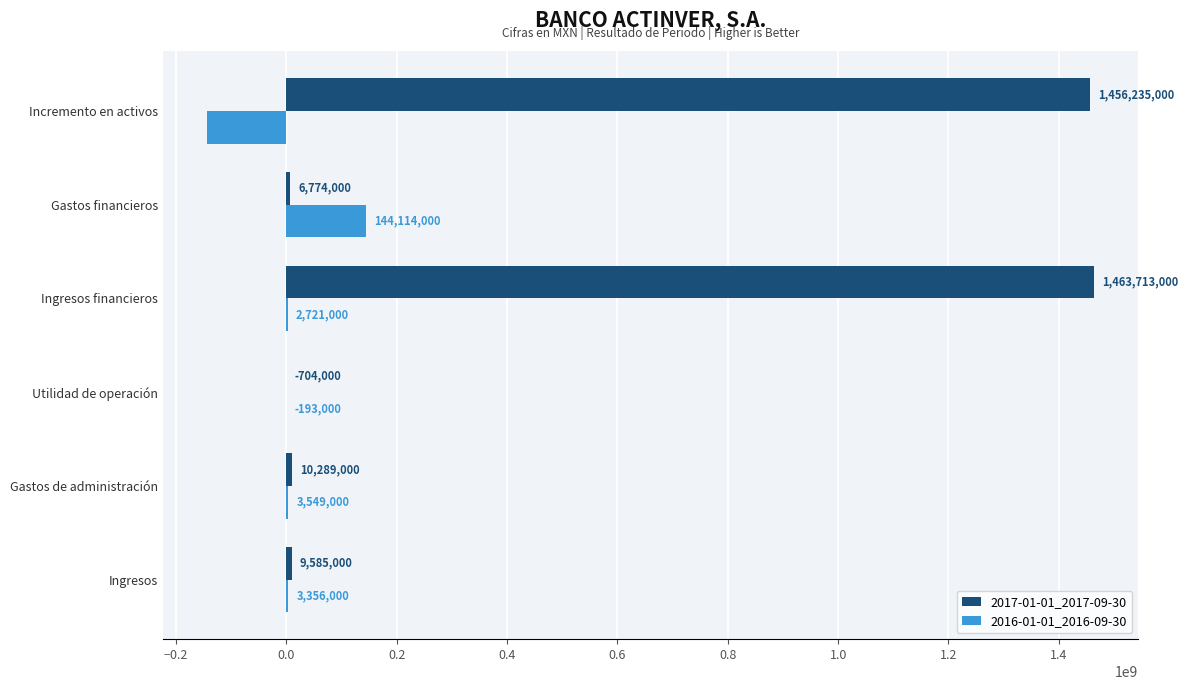

Between Ingresos and Utilidad de operación, which series saw the biggest shift?

2017-01-01_2017-09-30